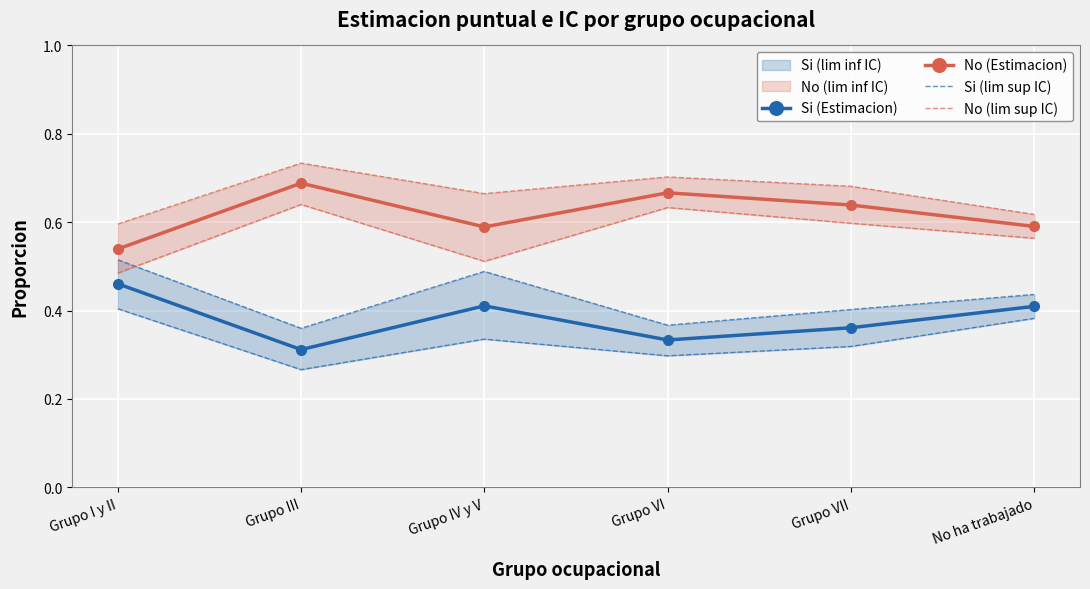

How many lines are shown in the chart?

4